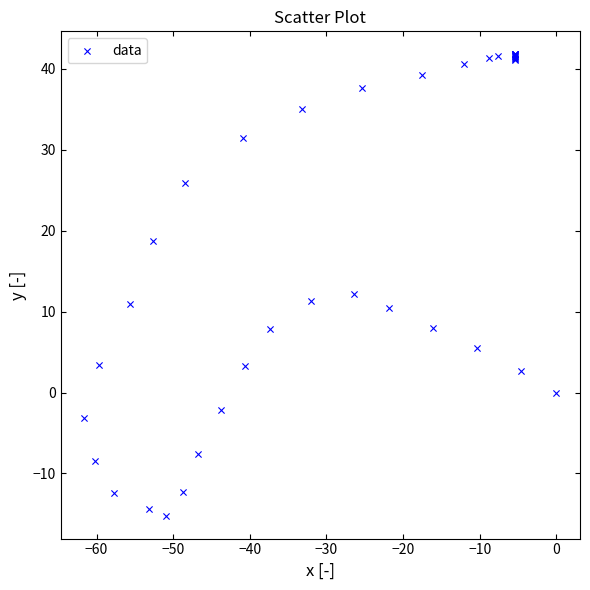

What Y value in the scatter plot is closest to 13?

12.2